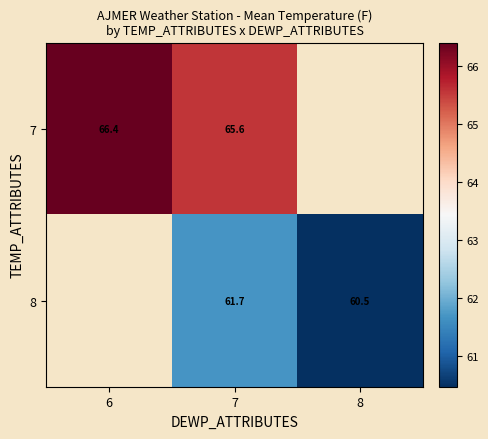

What is the spread (max minus min) of values at 7?

3.9